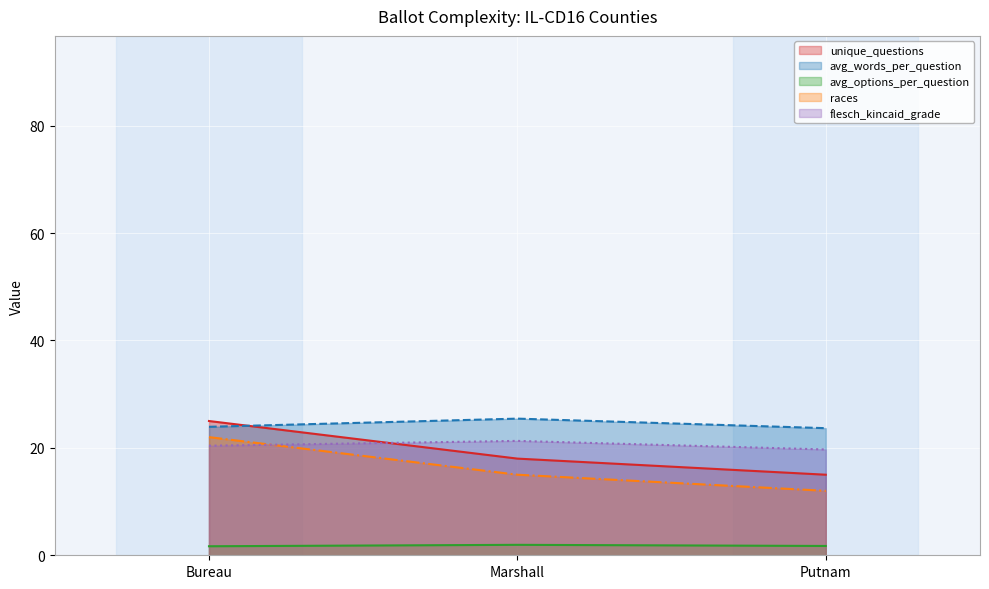

Between Marshall and Putnam, which is larger?

Marshall